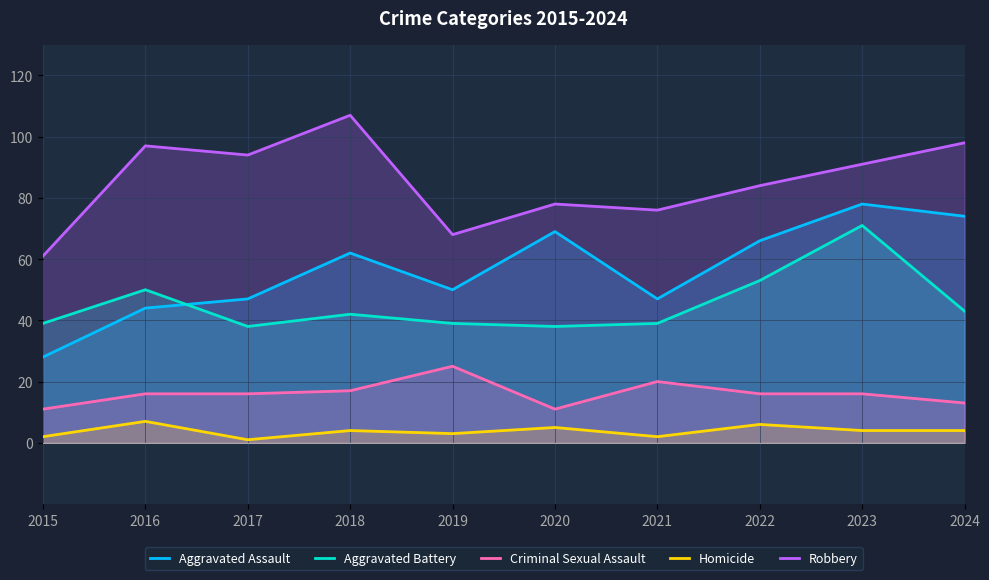

True or false: Homicide and Robbery intersect in this chart.

False